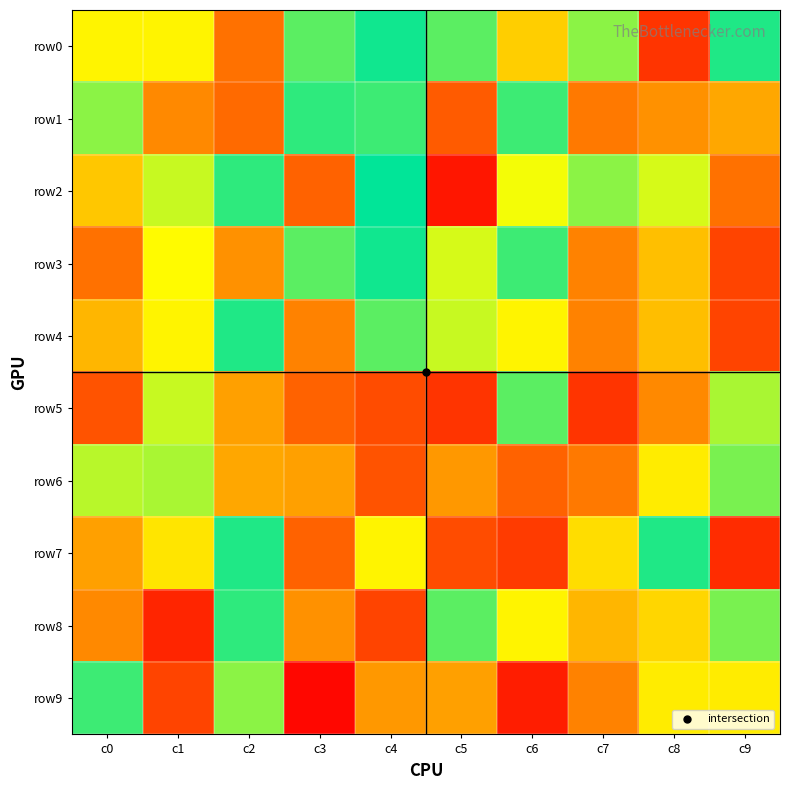

Reading left to right, extract all data points from this chart.

row0: c0=32	c1=32	c2=15	c3=56	c4=51	c5=56	c6=73	c7=41	c8=7	c9=52
row1: c0=41	c1=18	c2=86	c3=47	c4=46	c5=12	c6=46	c7=16	c8=19	c9=22
row2: c0=74	c1=63	c2=47	c3=87	c4=50	c5=3	c6=66	c7=41	c8=64	c9=85
row3: c0=15	c1=67	c2=19	c3=56	c4=51	c5=36	c6=46	c7=17	c8=25	c9=9
row4: c0=76	c1=68	c2=48	c3=17	c4=56	c5=37	c6=68	c7=17	c8=75	c9=9
row5: c0=11	c1=37	c2=79	c3=87	c4=90	c5=7	c6=44	c7=93	c8=82	c9=61
row6: c0=62	c1=39	c2=22	c3=21	c4=89	c5=80	c6=13	c7=16	c8=31	c9=42
row7: c0=79	c1=30	c2=52	c3=13	c4=32	c5=10	c6=8	c7=29	c8=52	c9=94
row8: c0=18	c1=95	c2=47	c3=19	c4=9	c5=56	c6=68	c7=24	c8=28	c9=42
row9: c0=46	c1=9	c2=59	c3=99	c4=20	c5=79	c6=96	c7=83	c8=69	c9=69